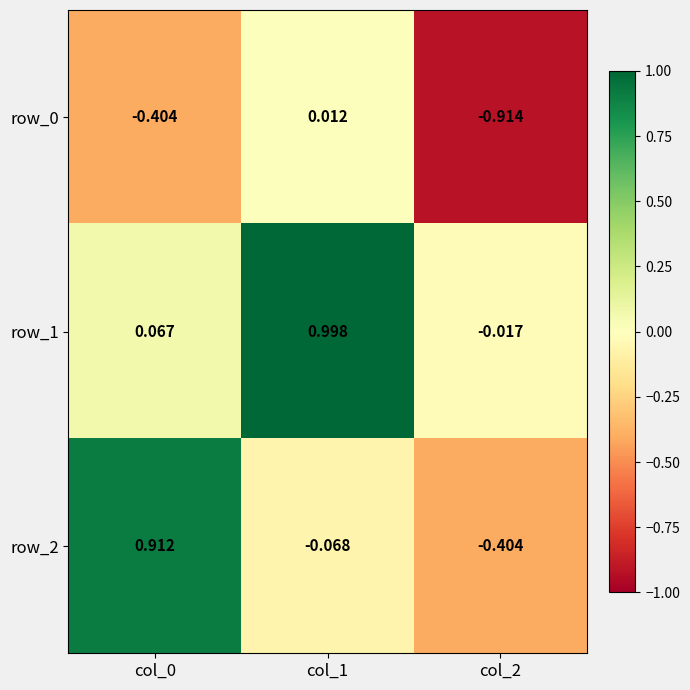

Is the value of row_0 at col_1 greater than the value of row_2 at col_0?

No